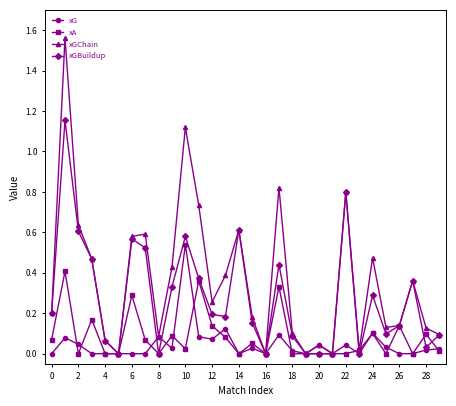

Which series has the largest total across all categories?

xGChain